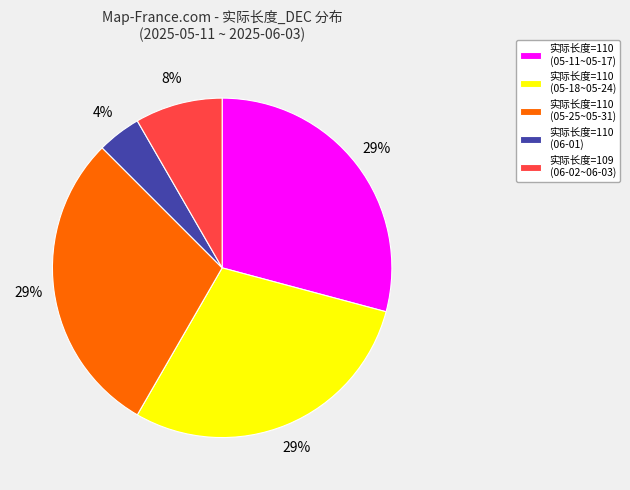

Does any single category account for the majority?

No